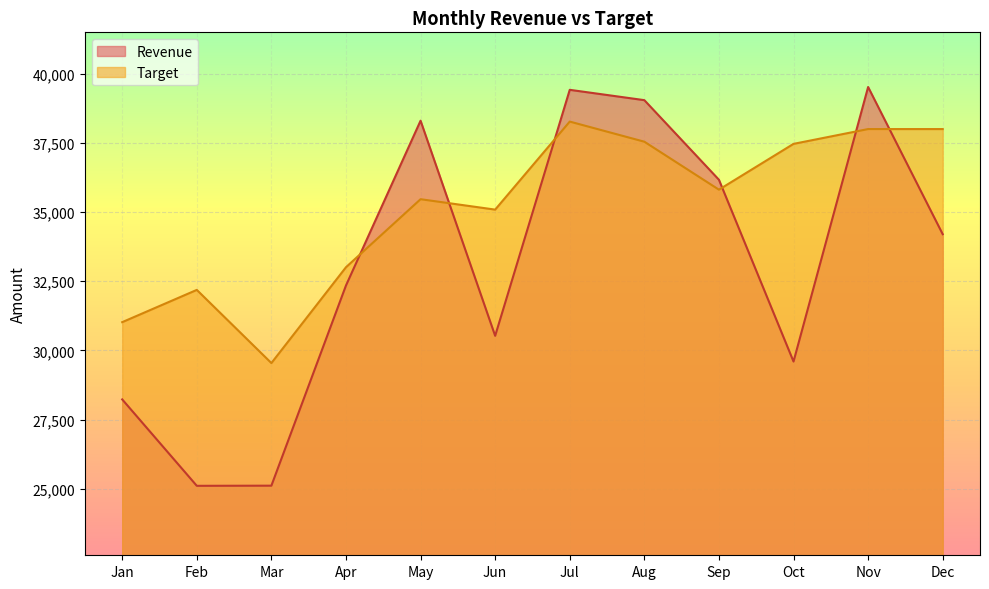

What are all the series names shown in the legend?

Revenue, Target